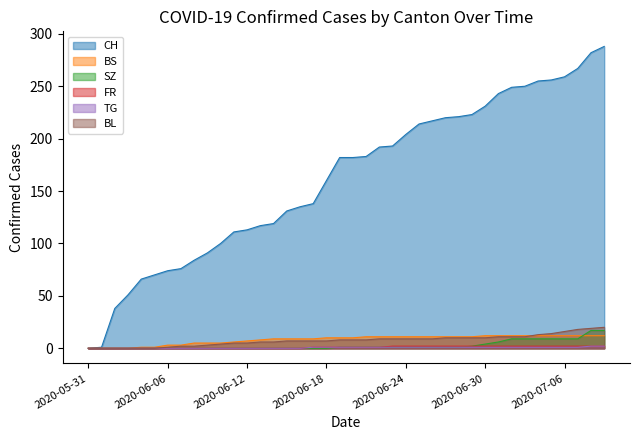

True or false: SZ and FR cross at least once.

False